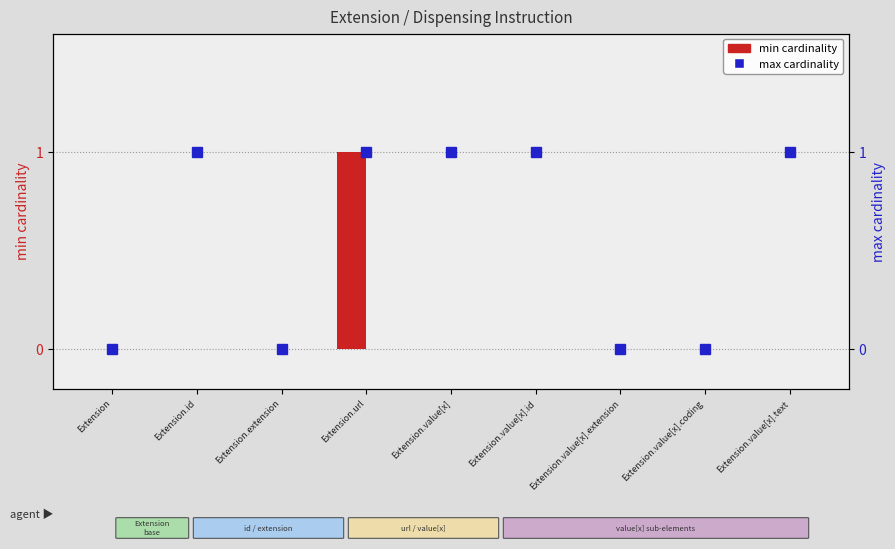

Rank the categories by min cardinality value from lowest to highest.

Extension, Extension.id, Extension.extension, Extension.value[x], Extension.value[x].id, Extension.value[x].extension, Extension.value[x].coding, Extension.value[x].text, Extension.url